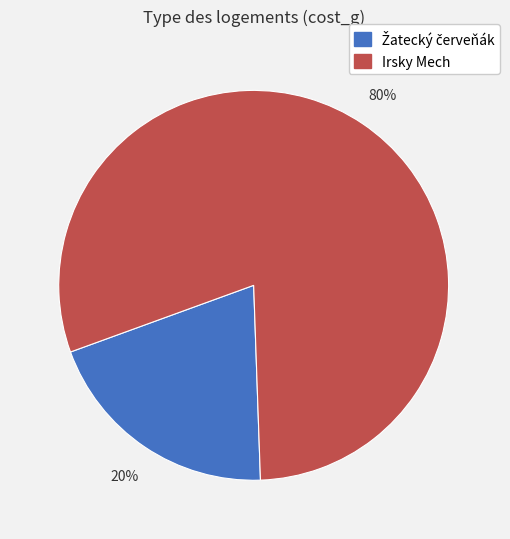

Is Irsky Mech the majority of the pie?

Yes